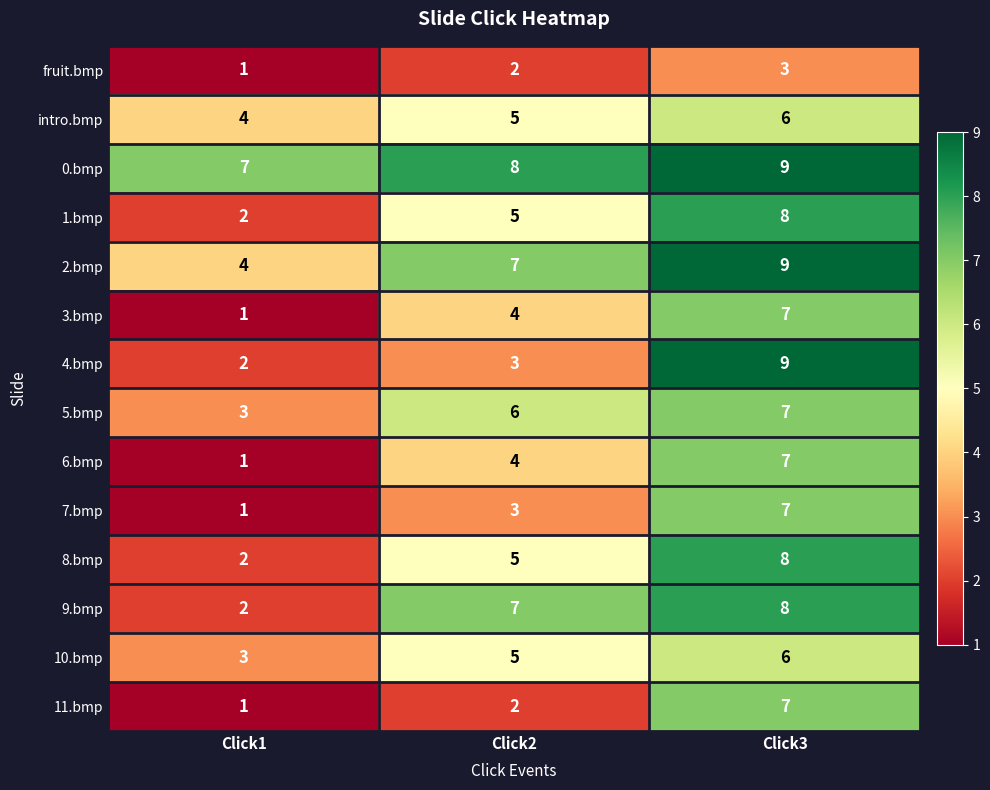

Which series has the largest range (max minus min)?

4.bmp